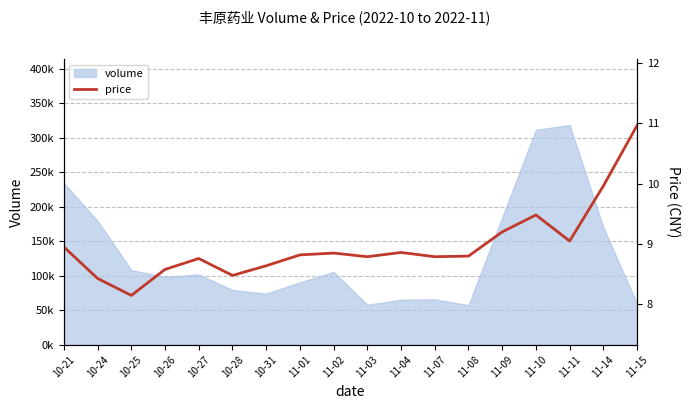

What is the greatest value displayed?

11.0